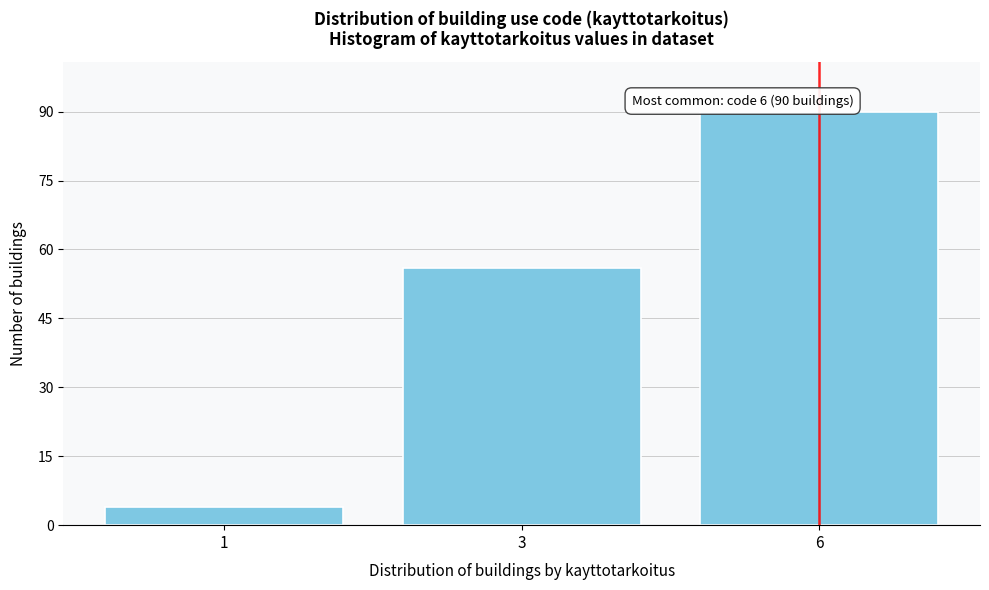

Reading left to right, what are all the values shown in this chart?

4	56	90